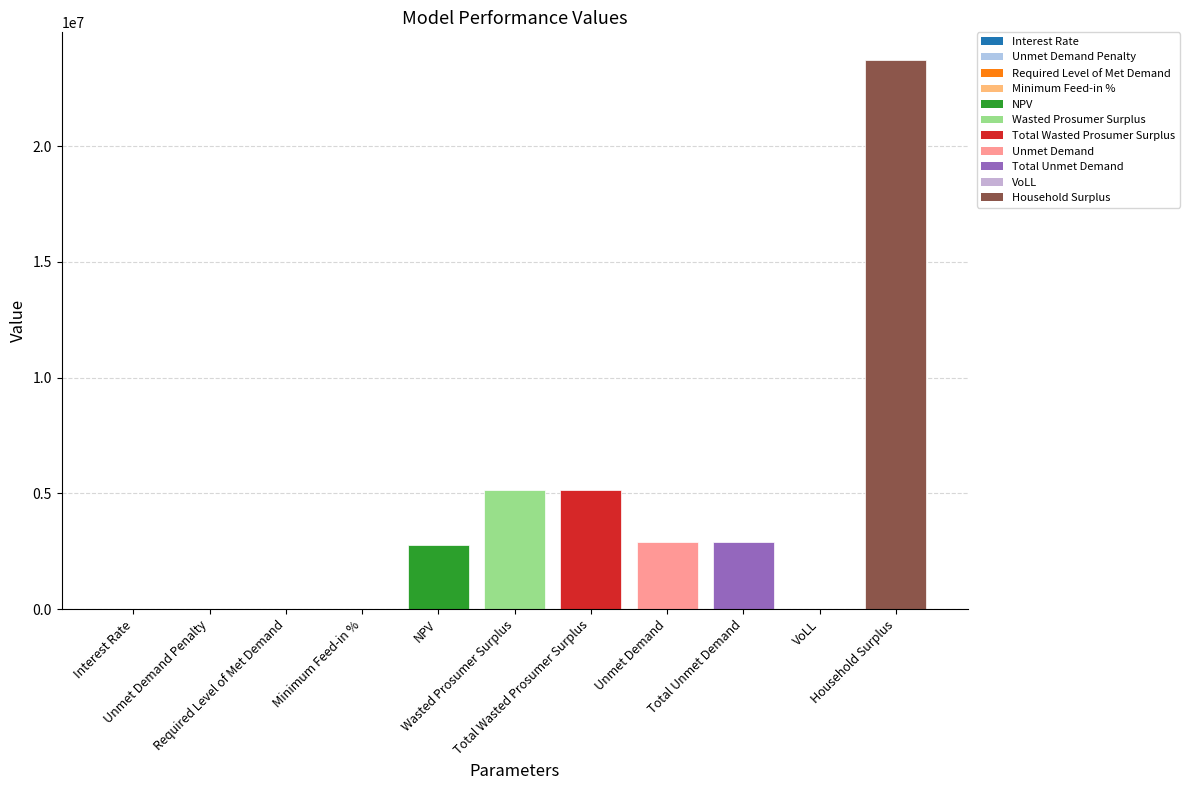

How many series are shown in this chart?

1